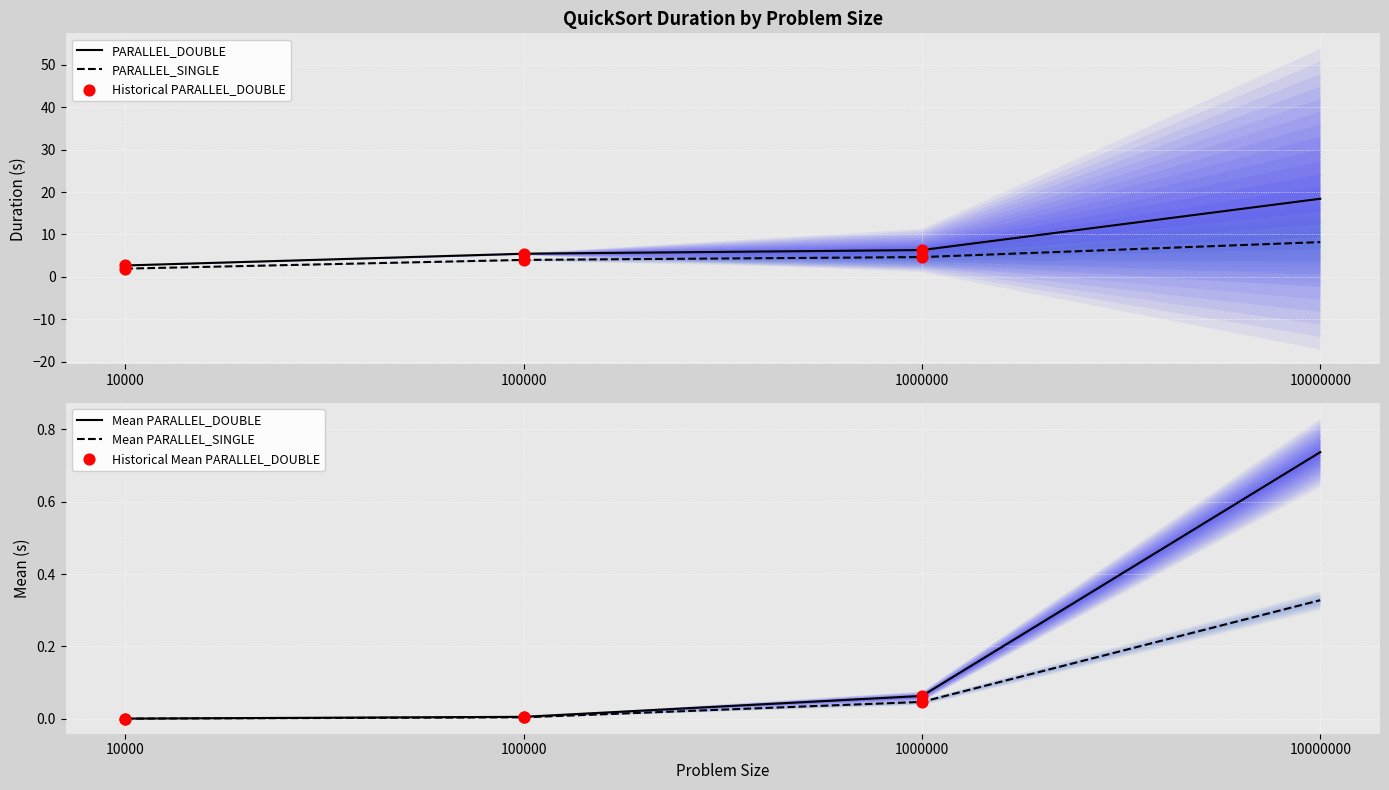

At how many categories does at least one series exceed 17?

1